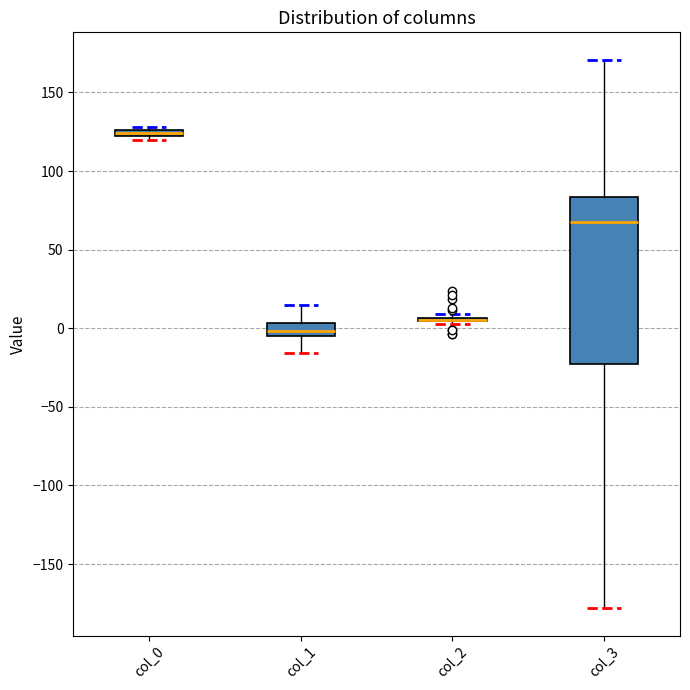

Where does the upper whisker of the box for col_3 end on the y-axis? The values are not printed on the chart, so give them approximately, as read against the axis.

170